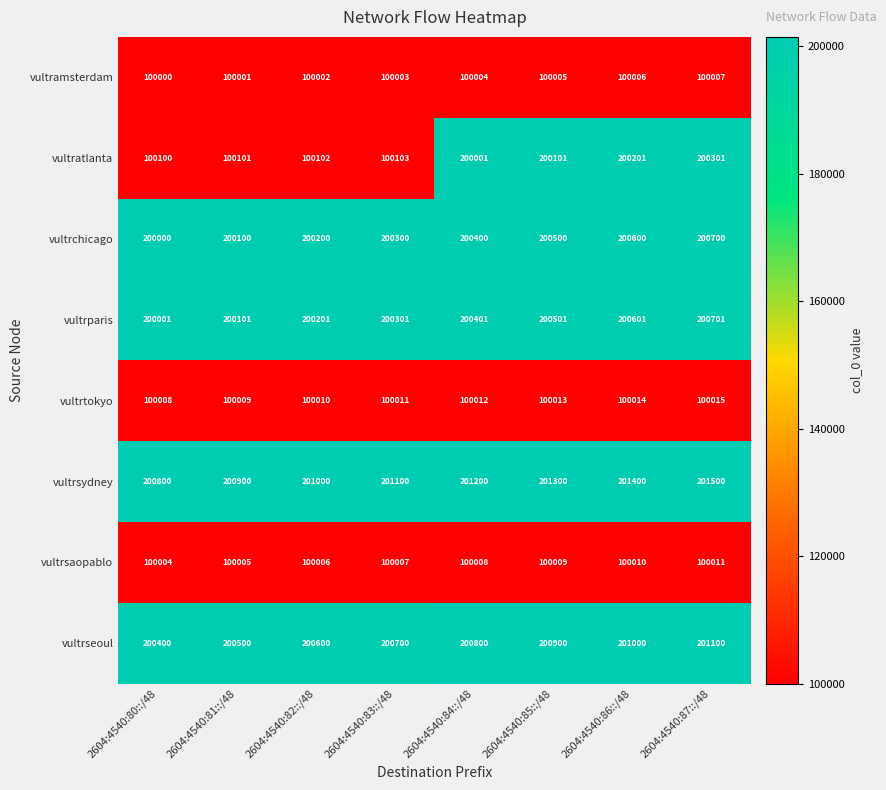

What is the total value across all series at 2604:4540:84::/48?

1302826